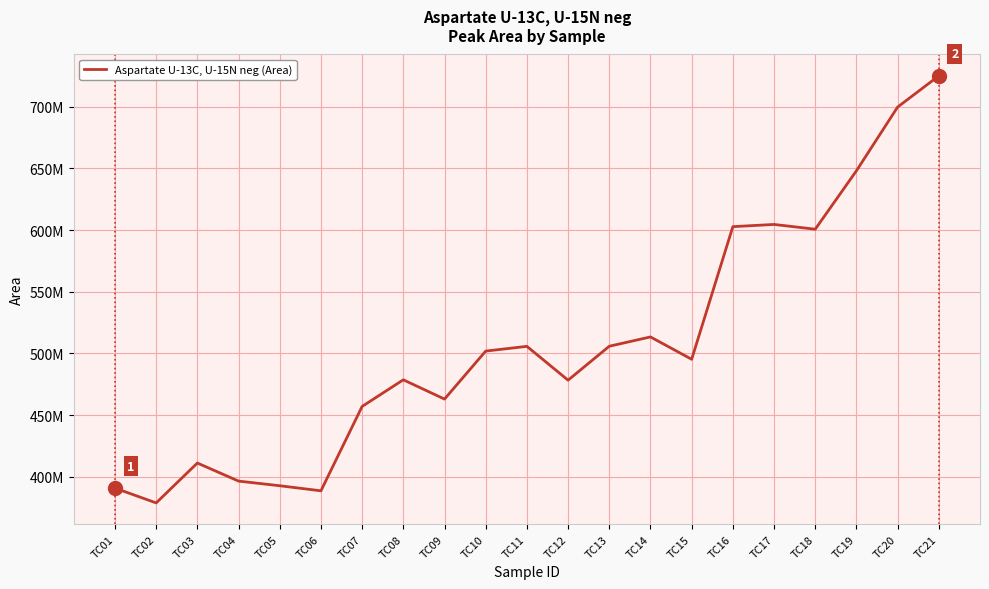

Does the chart display data point markers on the line(s)?

No